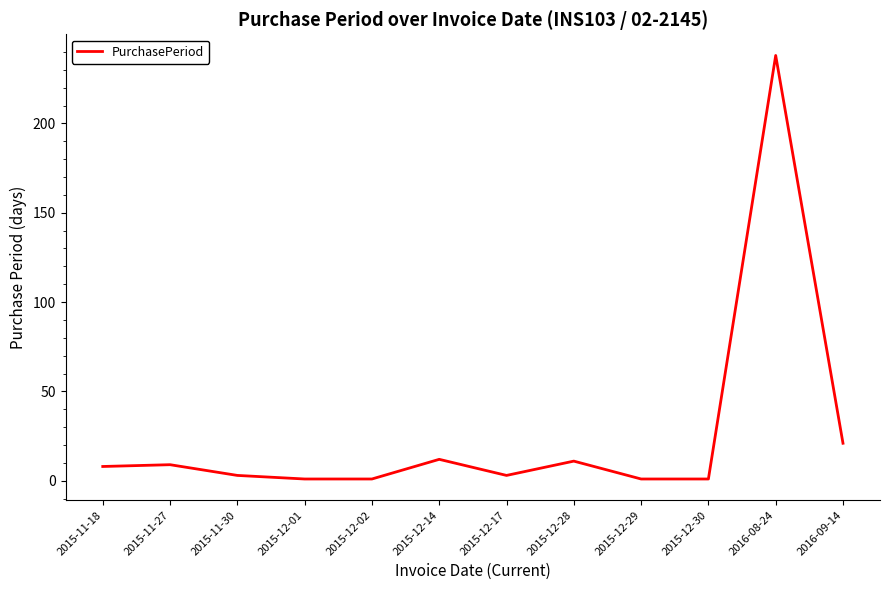

What is the change in value from 2015-11-18 to 2016-08-24?

+230